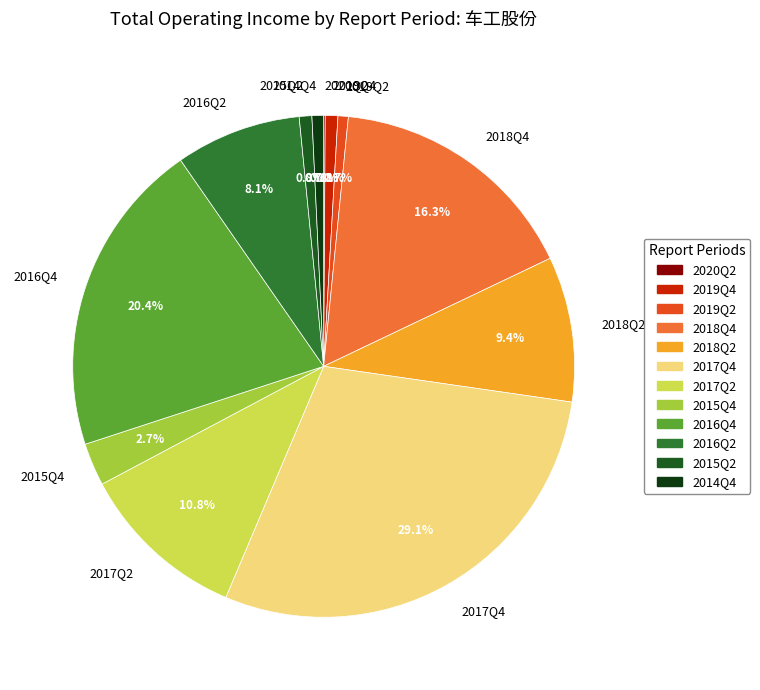

Is there any slice that represents more than half of the pie?

No